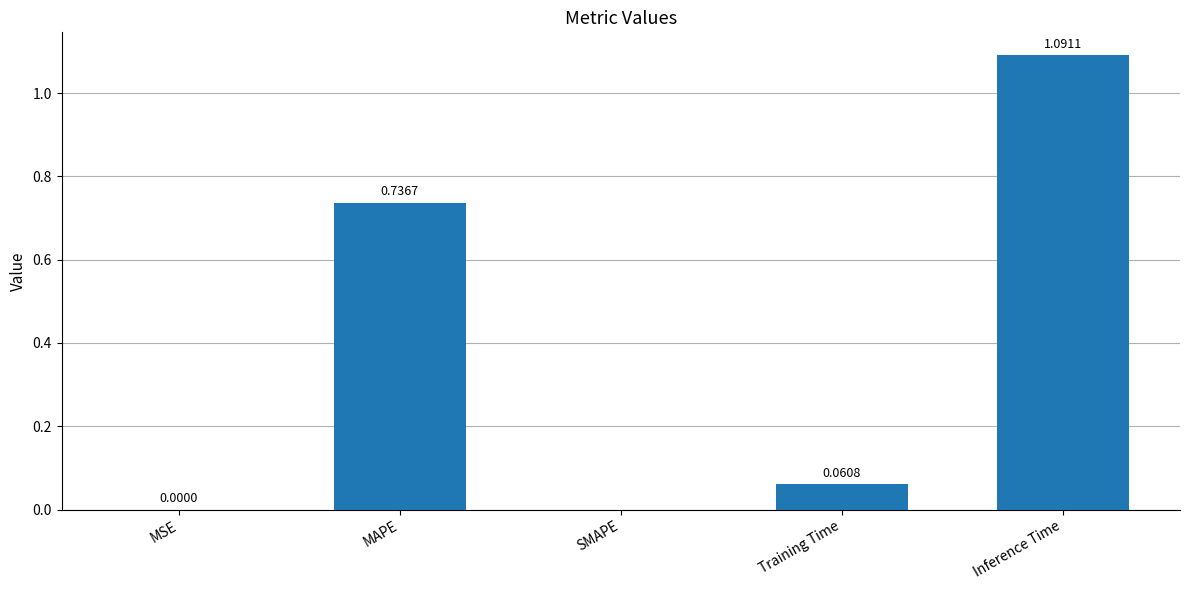

What is the change in value from MAPE to Training Time?

-0.7